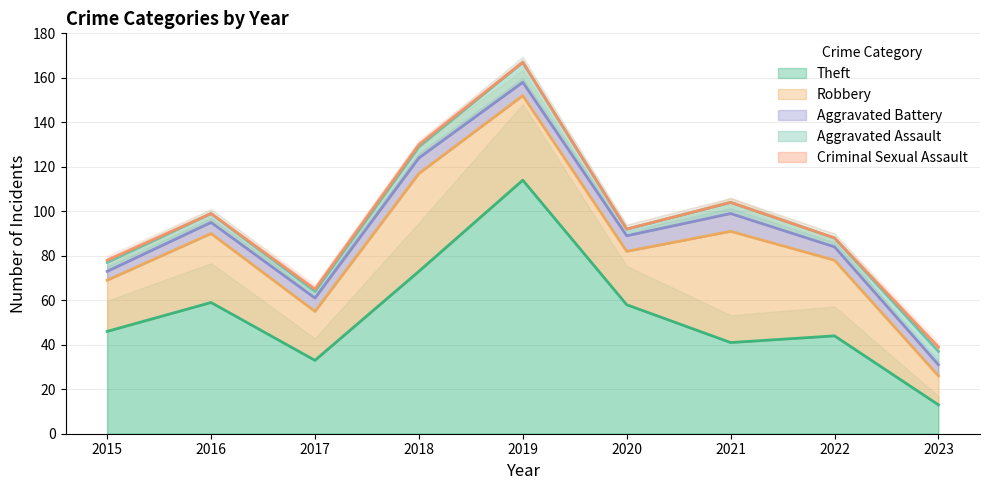

How many data points does each series have?

9